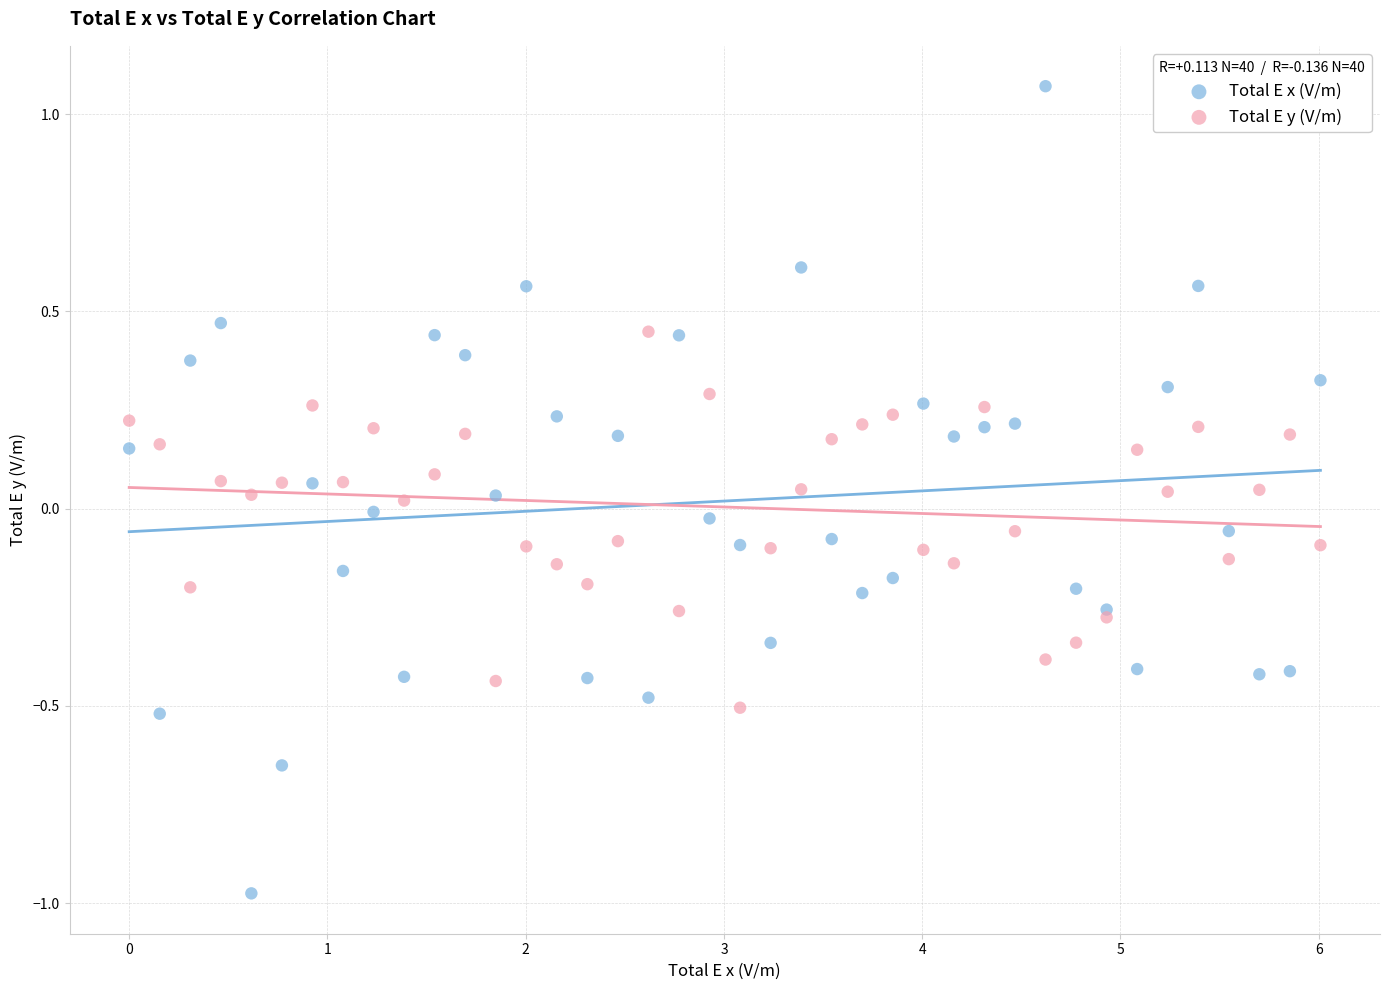

Which series contains the highest Y value?

Total E x (V/m)